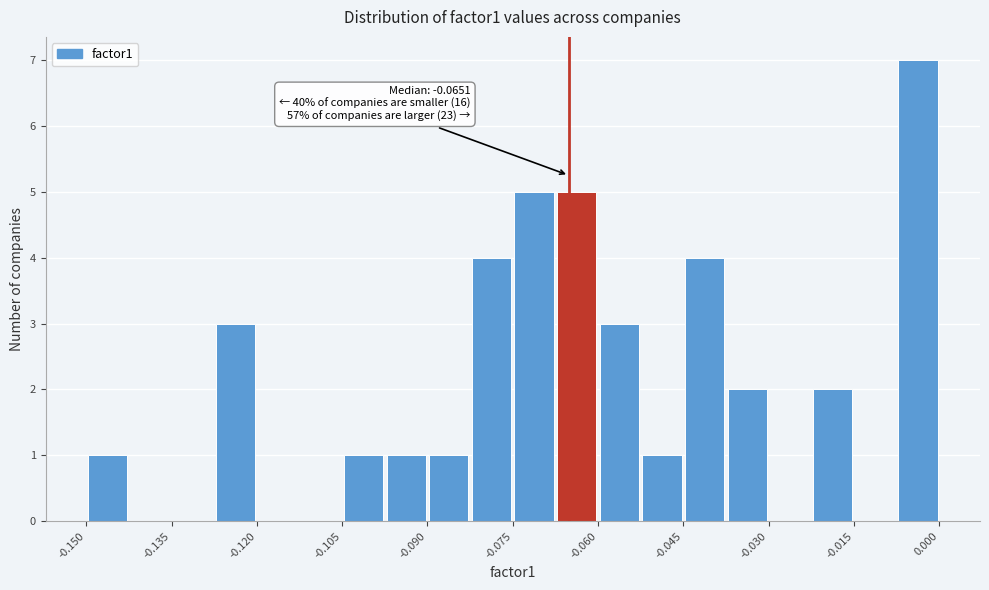

Read against the x-axis, roughly where is the centre of the tallest bar?

-0.004